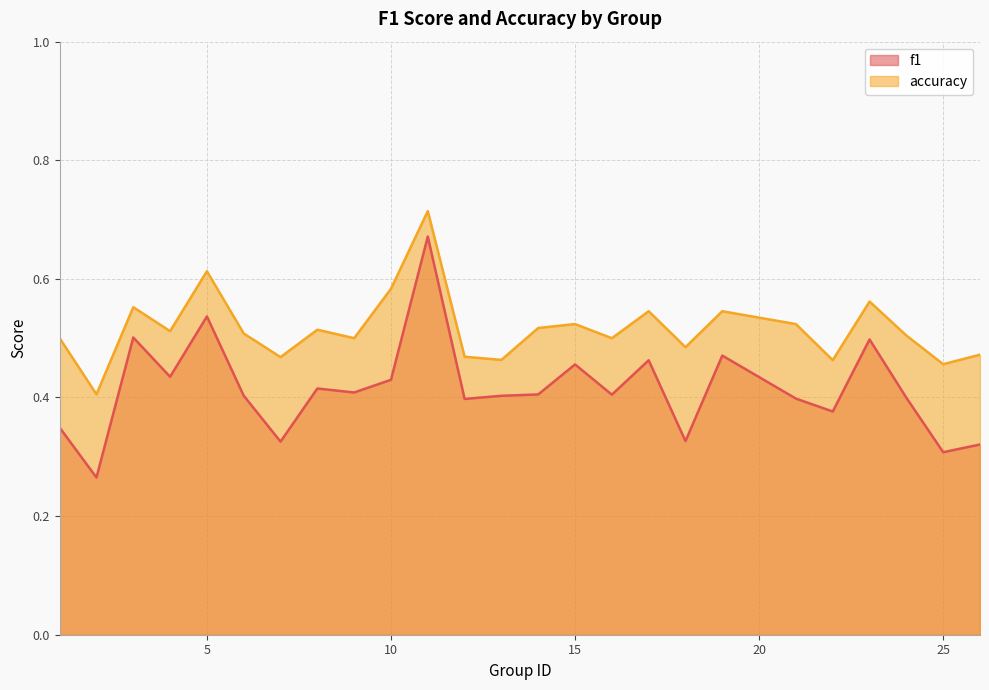

Which series has the widest spread of values?

f1